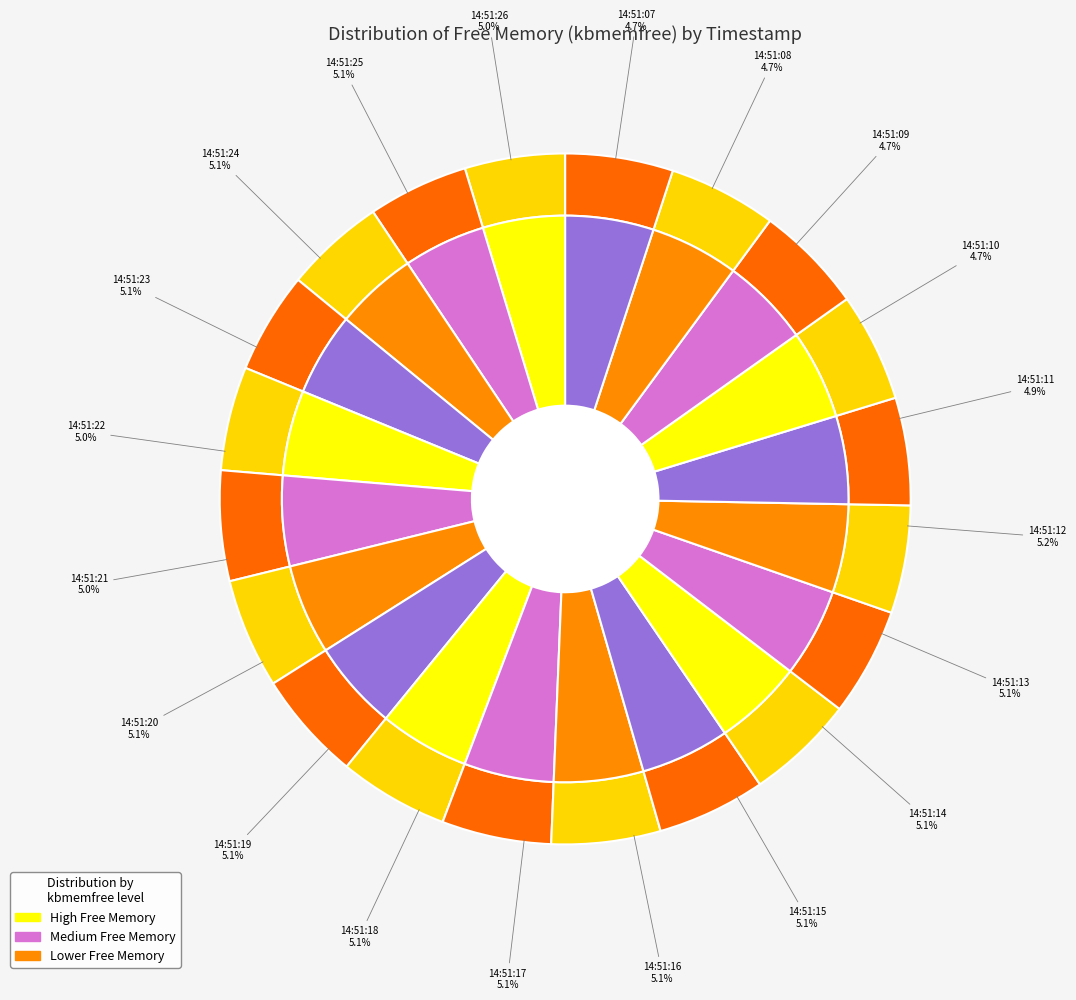

Count the number of slices in the pie.

20